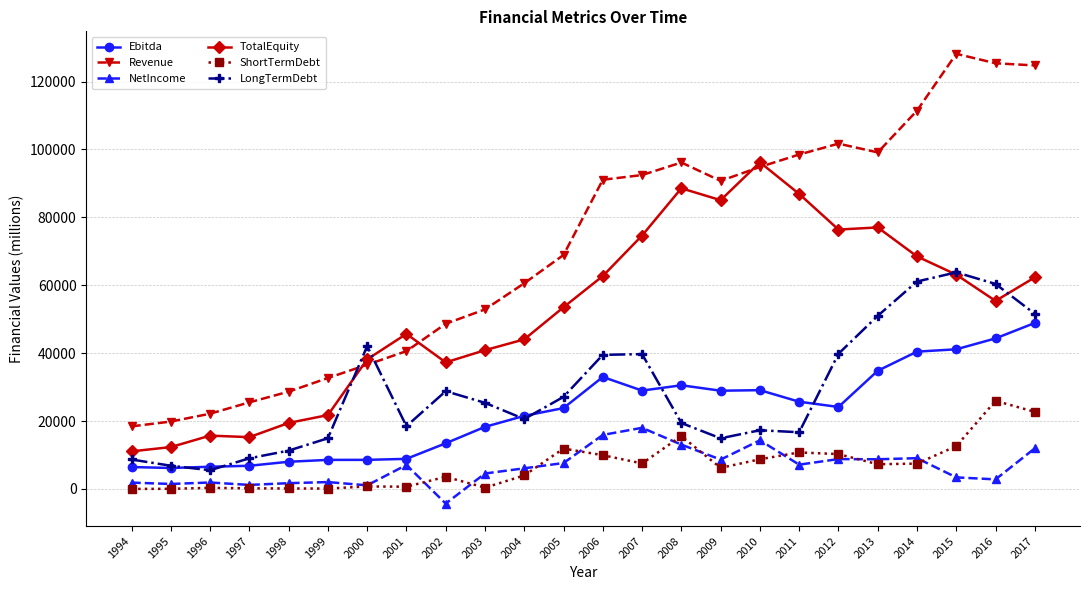

Which series has the widest spread of values?

Revenue